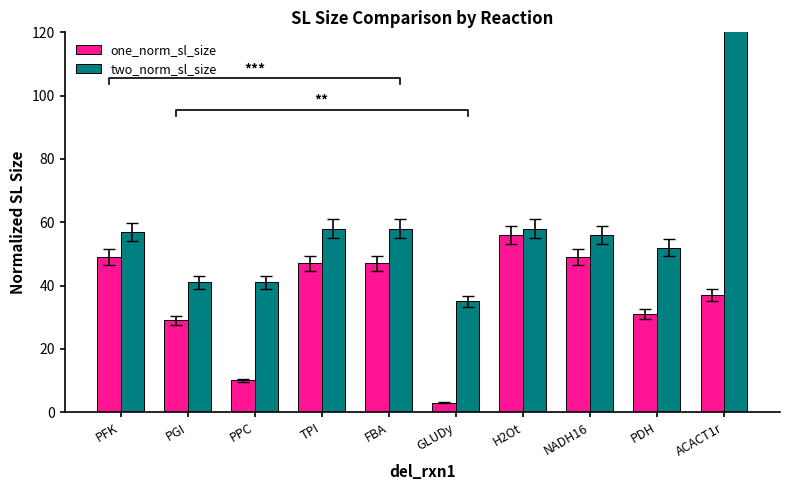

What is the value of the two_norm_sl_size bar at the 3rd from the left?

41